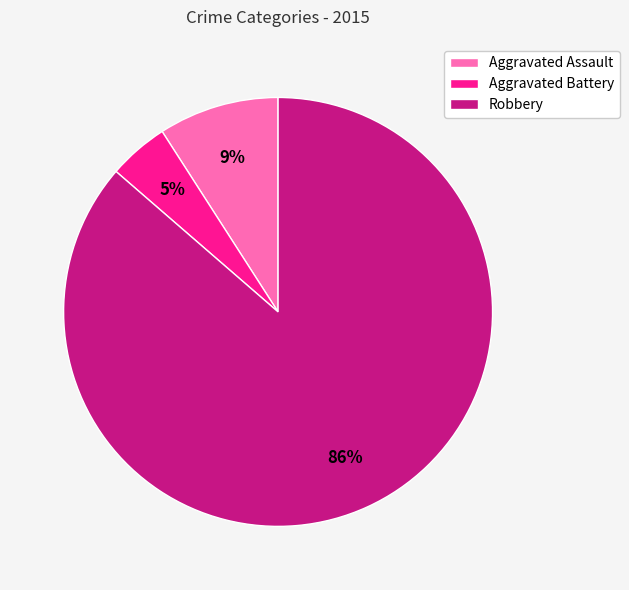

Which slice represents more than half of the pie?

Robbery